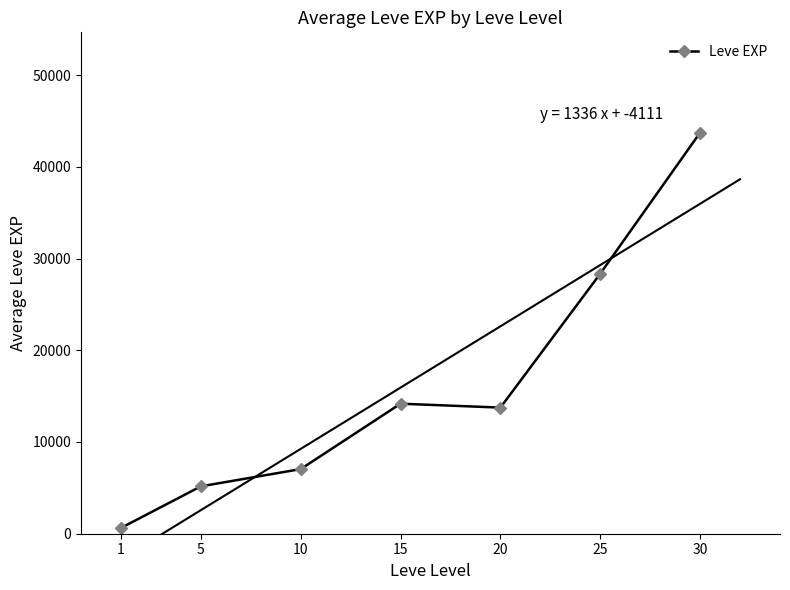

What is the sum of the values at 15 and 25?

42520